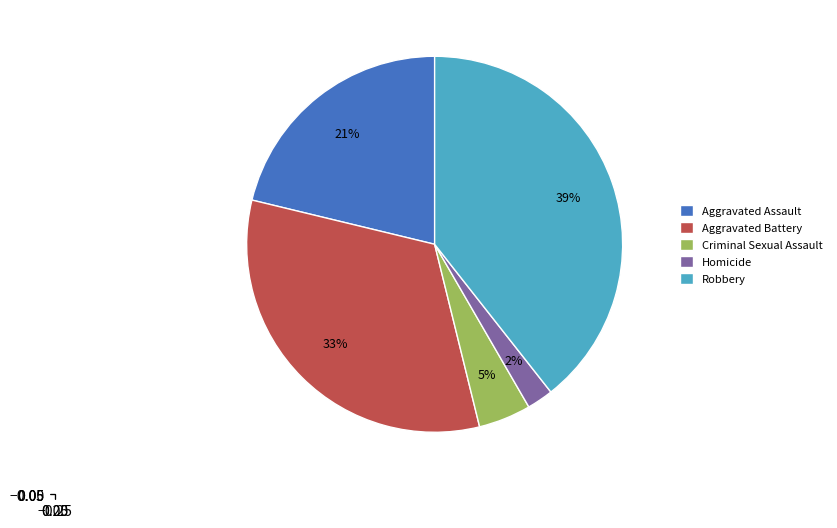

Which has a higher value, Criminal Sexual Assault or Homicide?

Criminal Sexual Assault